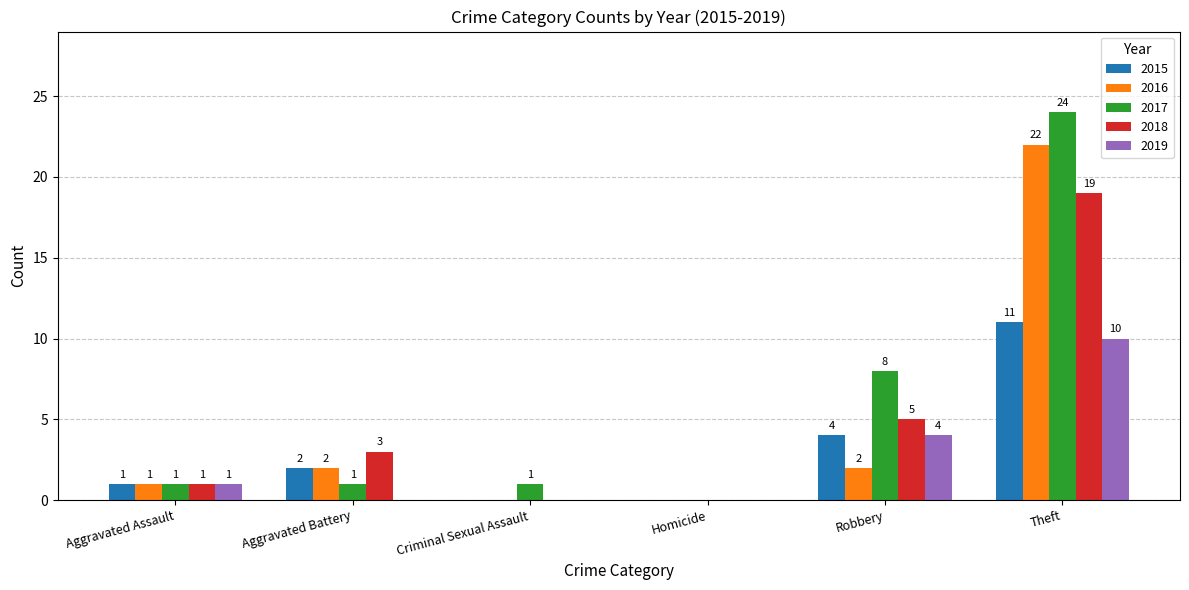

Reading right to left, what are all the values shown in this chart?

2015: 11	4	0	0	2	1
2016: 22	2	0	0	2	1
2017: 24	8	0	1	1	1
2018: 19	5	0	0	3	1
2019: 10	4	0	0	0	1